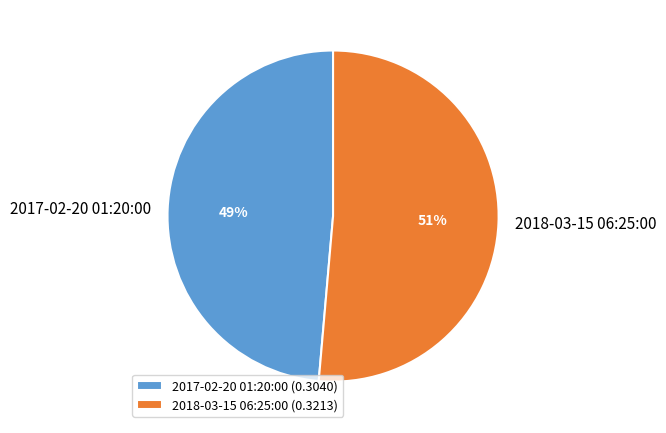

Is the sum of 2018-03-15 06:25:00 and 2017-02-20 01:20:00 greater than half?

Yes